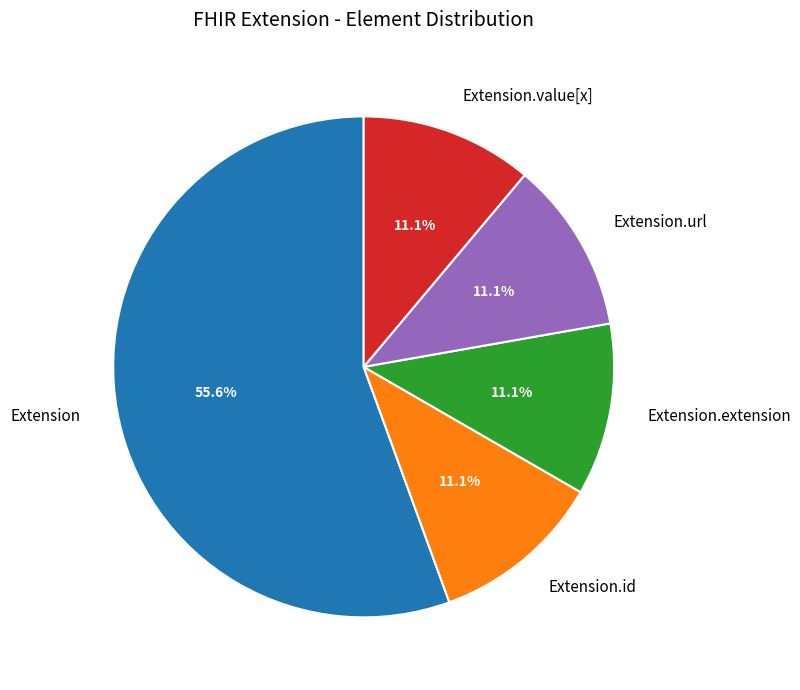

Which slice is the largest?

Extension